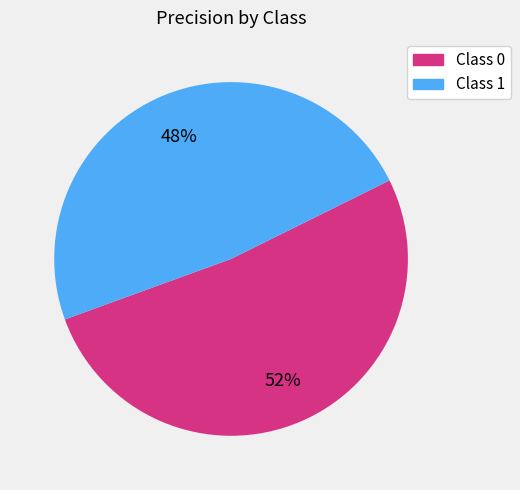

What percentage is the Class 1 slice, to the nearest percent?

48%